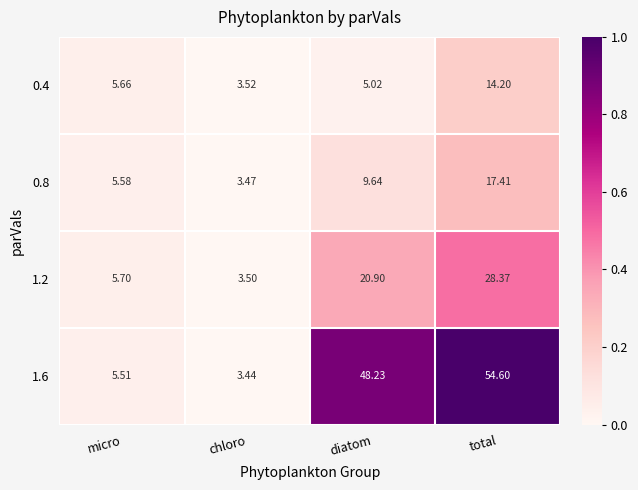

At which label is 0.8 closest to 10?

diatom